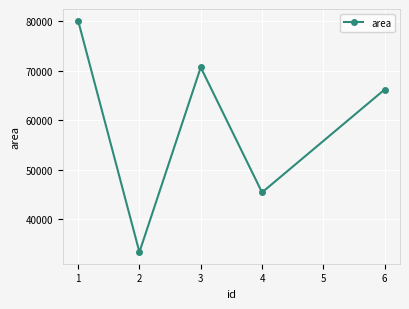

How many values are below 66224?

2